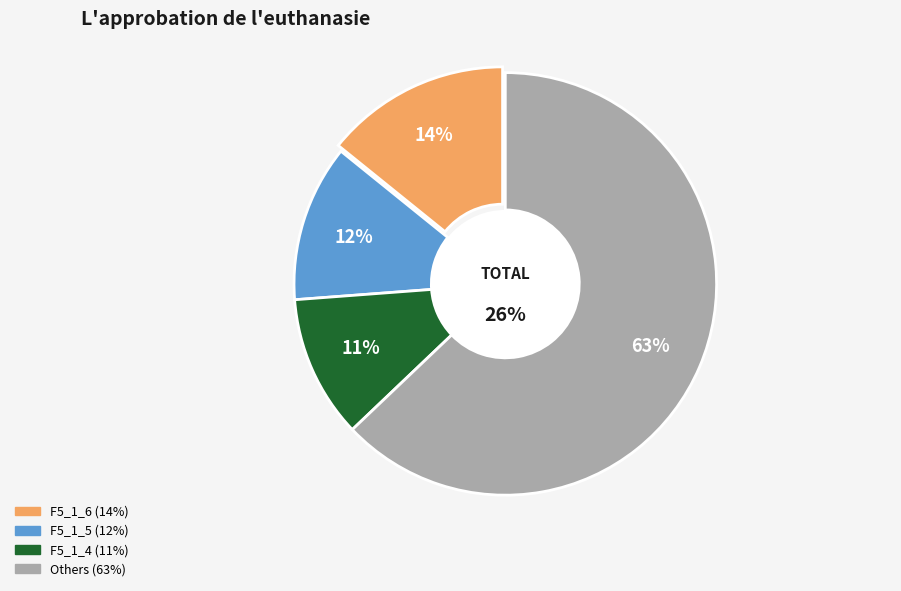

To the nearest percent, what portion does F5_1_2 represent?

7%